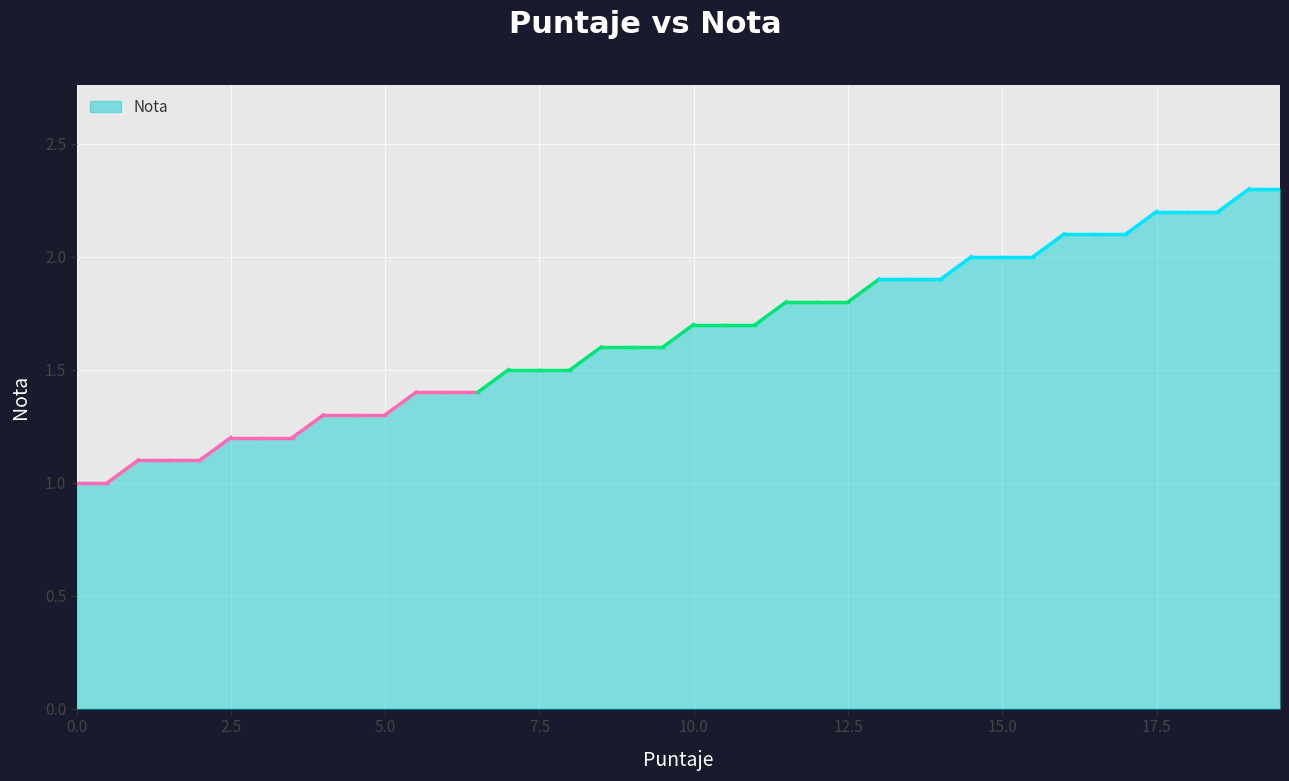

Count the number of data series in this chart.

1